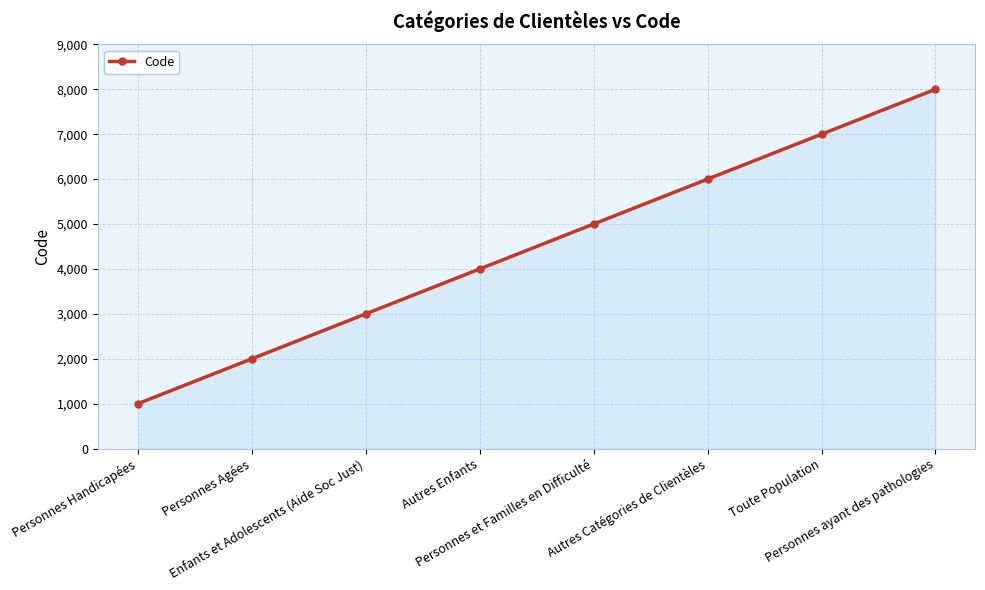

How many series are shown in this chart?

1